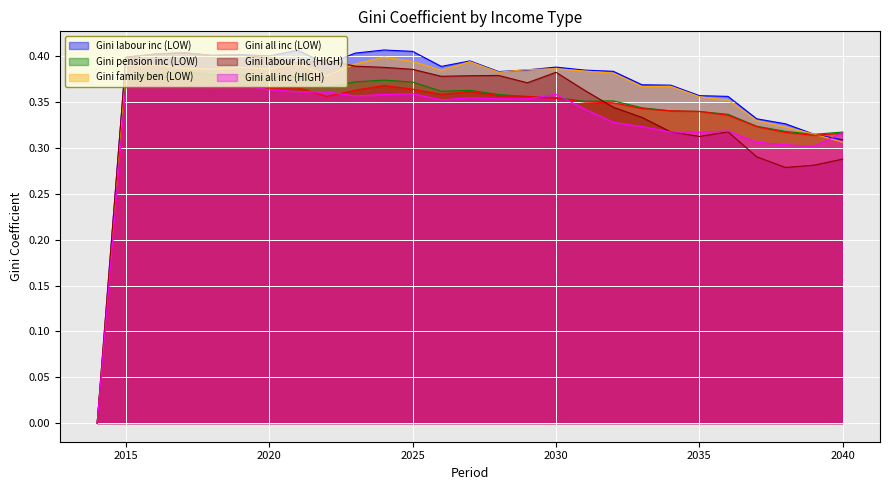

What is the difference between the Gini all inc (HIGH) values at 2017 and 2039?

0.1